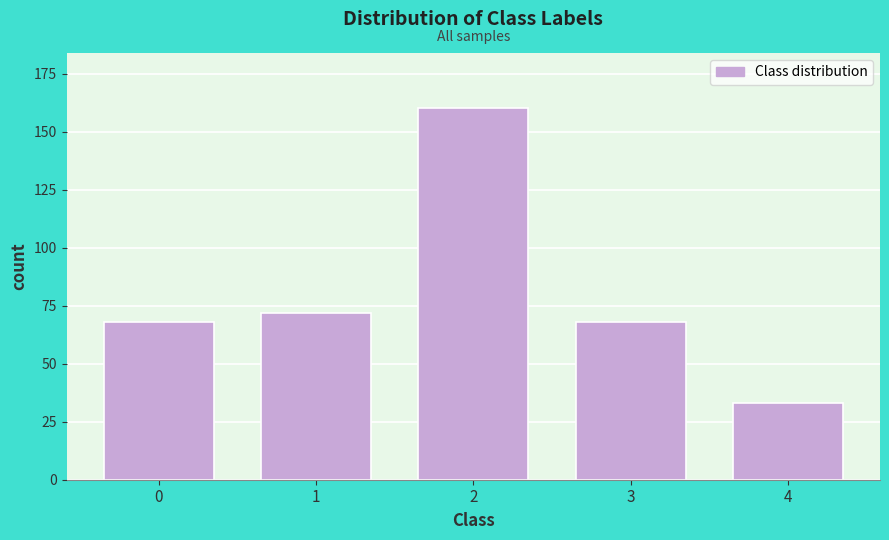

Reading left to right, transcribe all the data shown in this chart.

0=68	1=72	2=160	3=68	4=33